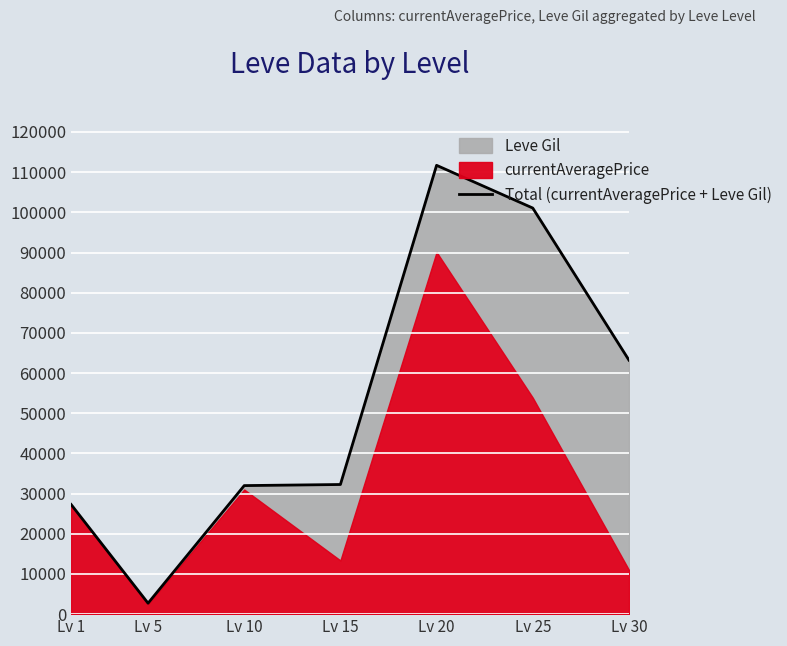

Between Lv 25 and Lv 30, which is larger?

Lv 25